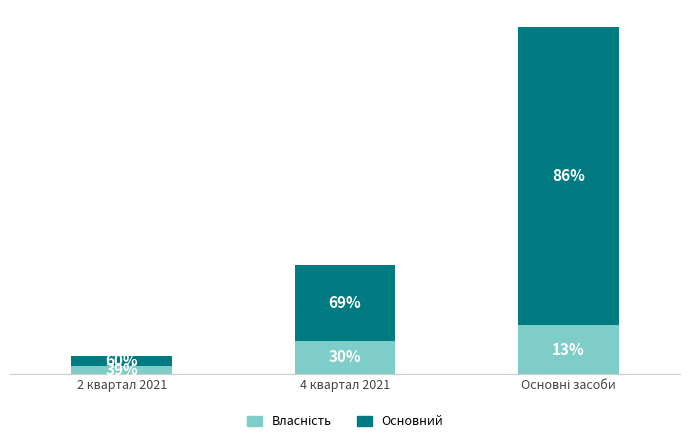

What is the sum of the Основний values at 2 квартал 2021 and 4 квартал 2021?

3872.1